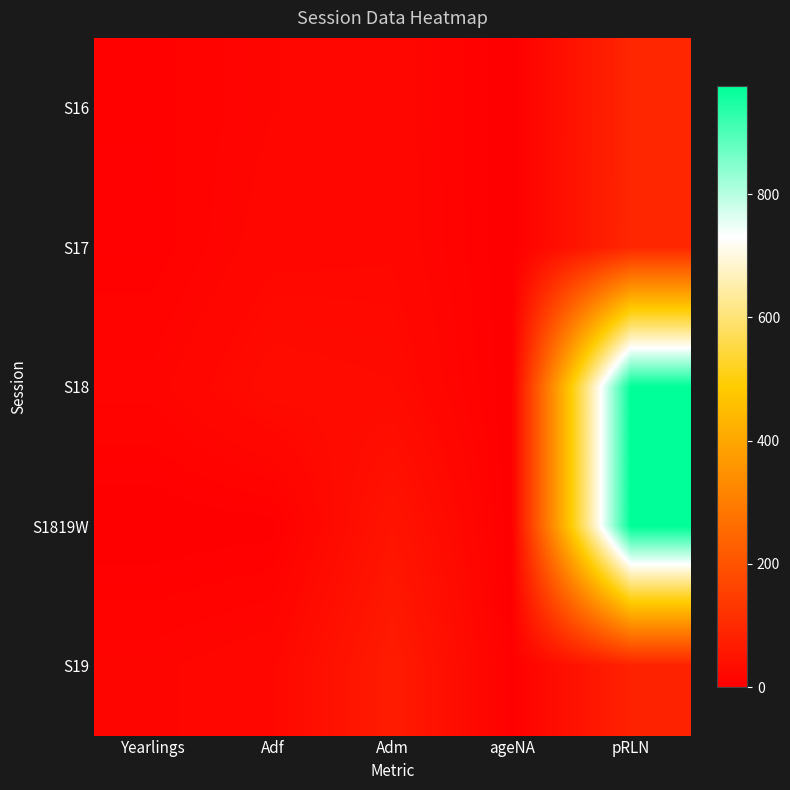

At how many categories does at least one series exceed 868?

1